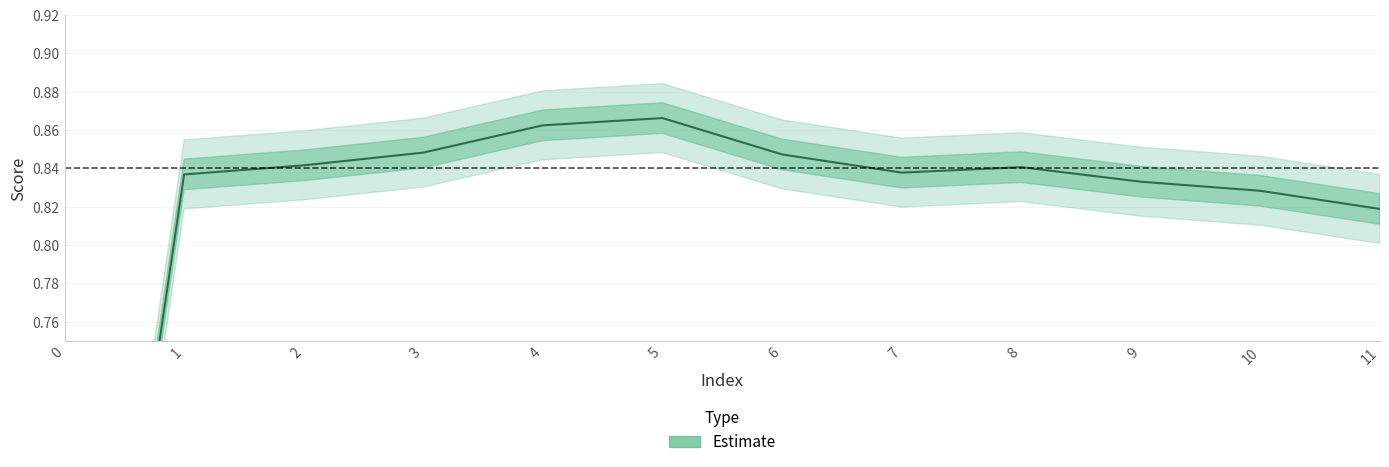

List the labels in order of value, largest first.

5, 4, 3, 6, 2, 8, 7, 1, 9, 10, 11, 0